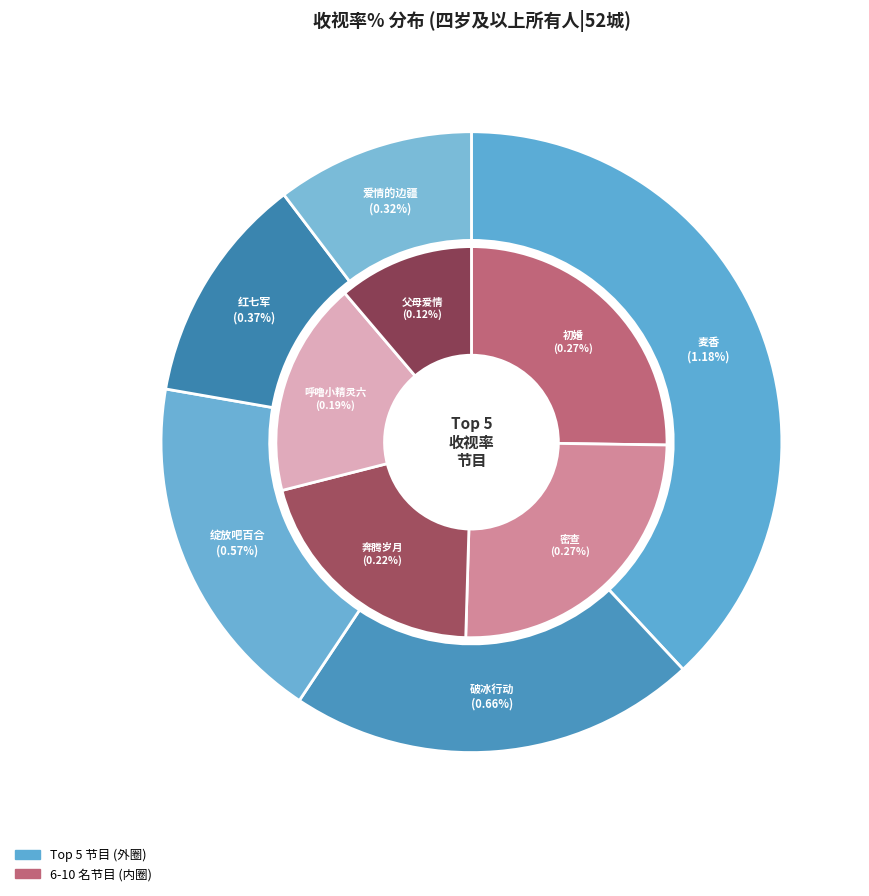

To the nearest percent, what is the combined percentage of 爱情的边疆/
中央台八套 and 呼噜小精灵六/
中央电视台少儿频道?

12%